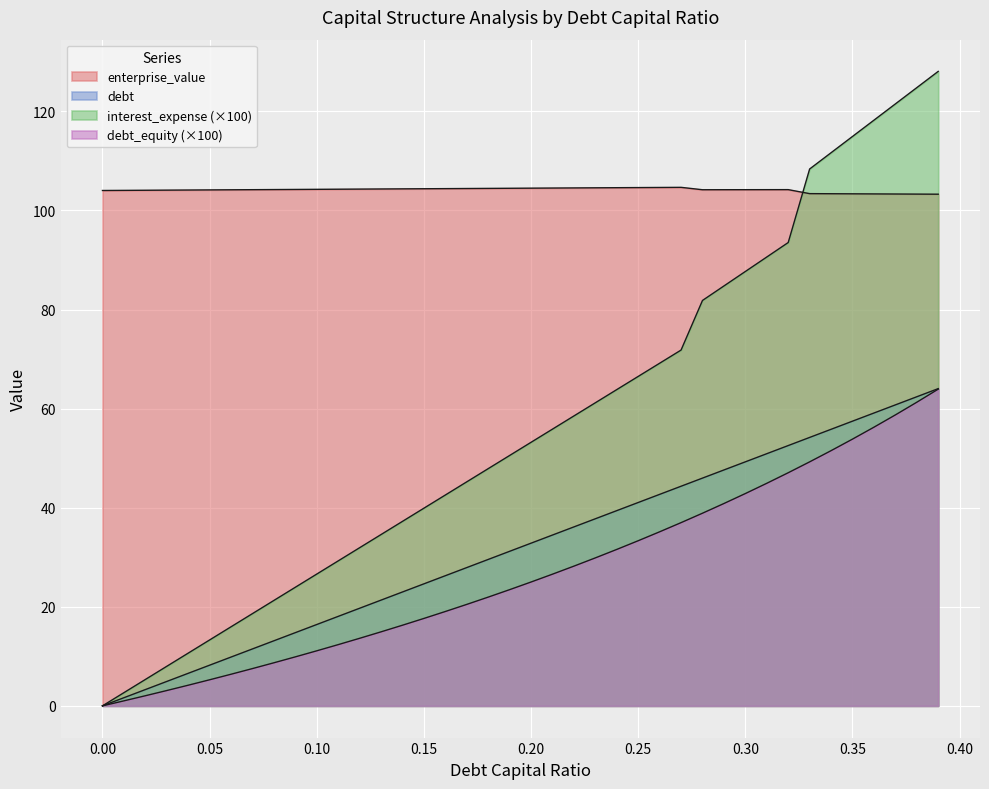

Does the chart display data point markers on the line(s)?

No